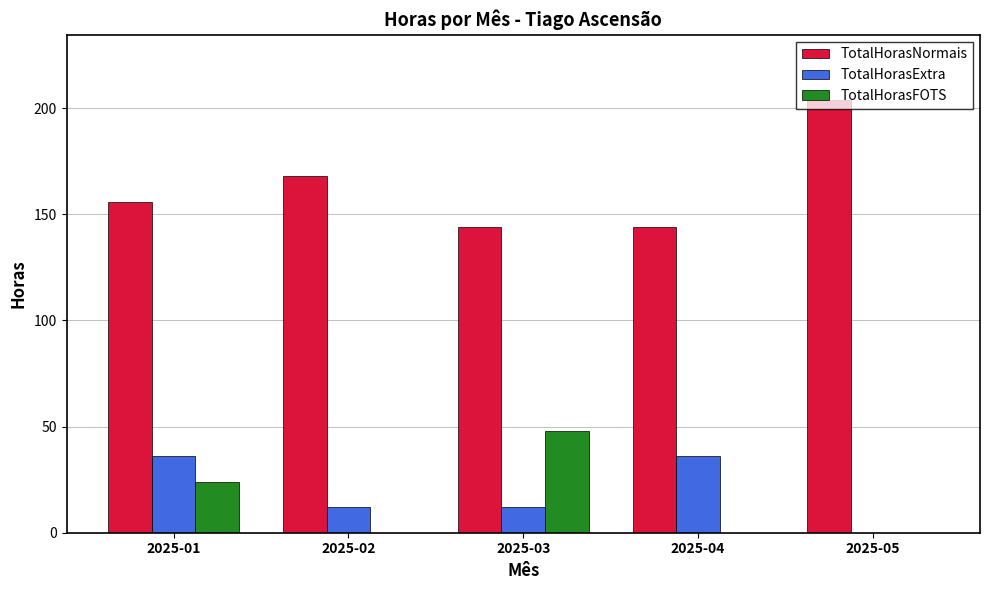

Reading left to right, what are all the values shown in this chart?

TotalHorasNormais: 156	168	144	144	204
TotalHorasExtra: 36	12	12	36	0
TotalHorasFOTS: 24	0	48	0	0